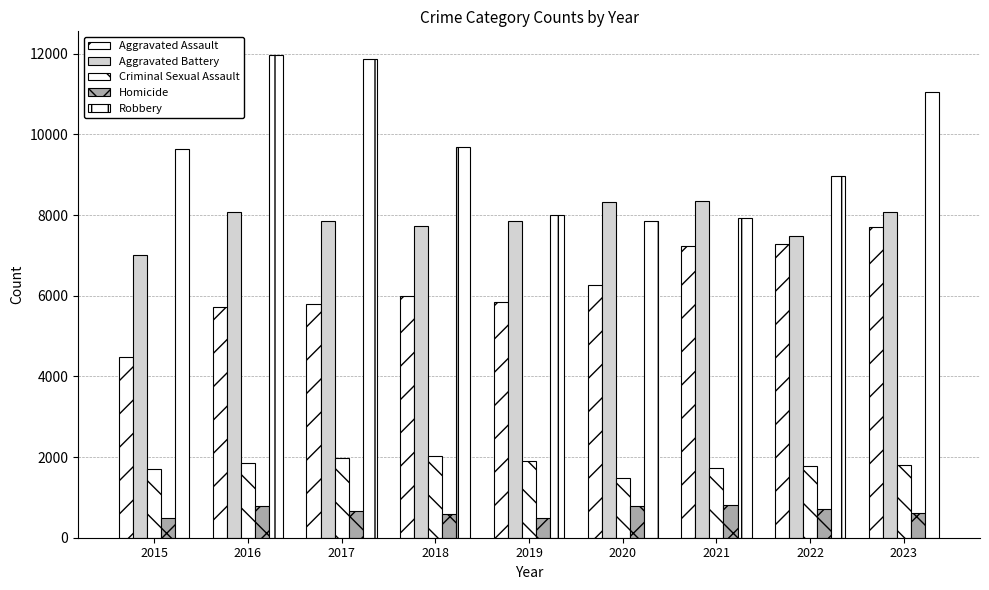

How many categories are shown in the chart?

9